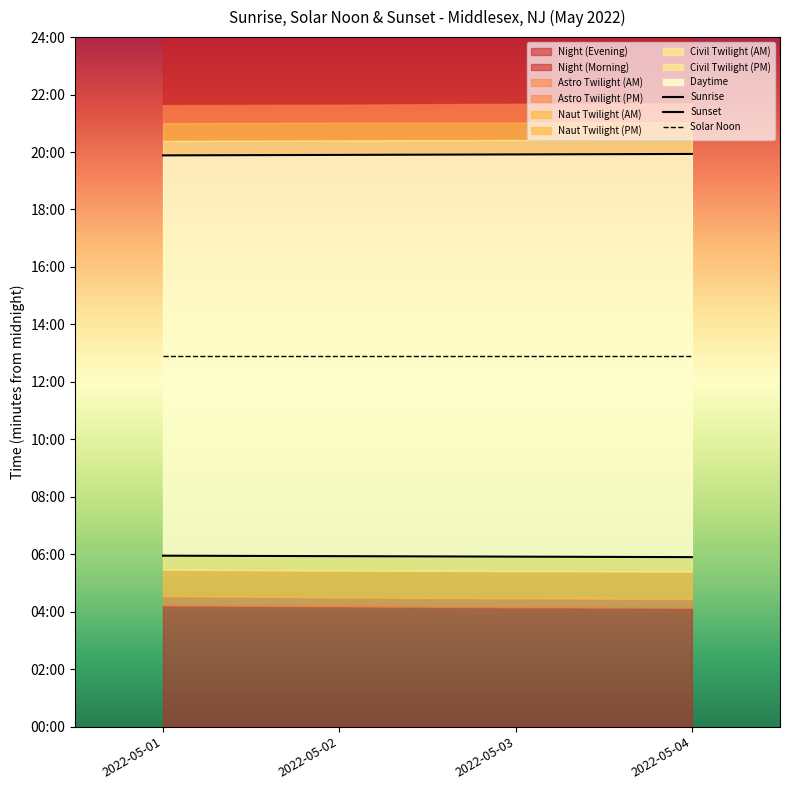

What is the minimum value shown in the chart?

354